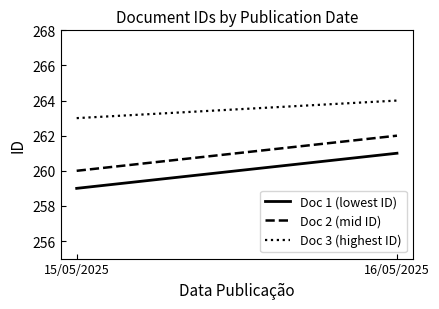

Where is Doc 3 (highest ID) nearest to the value 263?

15/05/2025